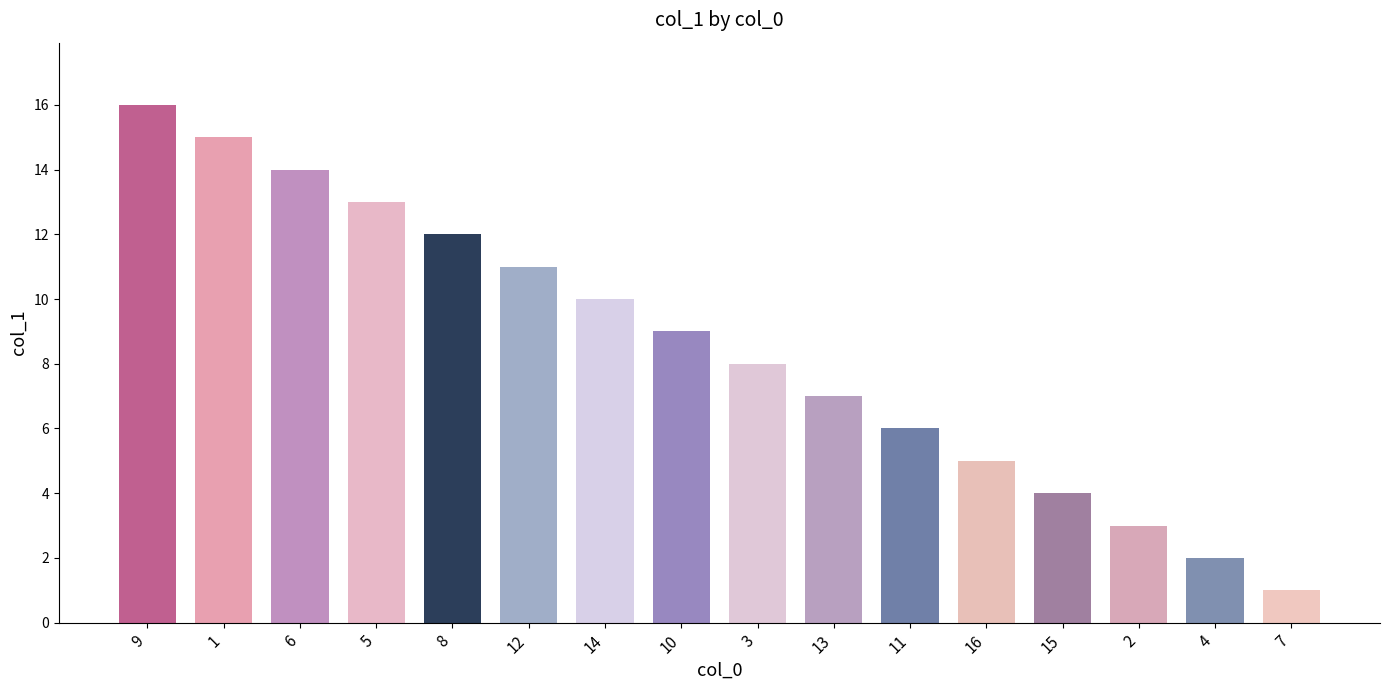

Is it true that the value at 5 is 20?

False